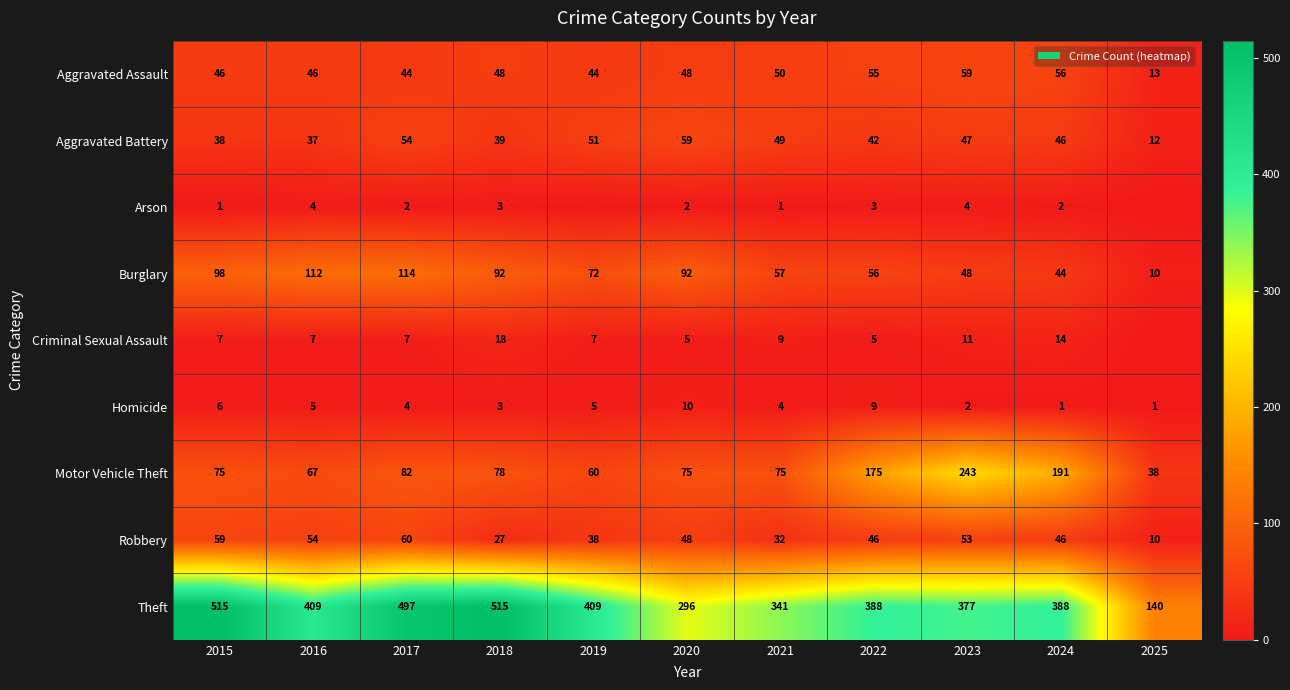

What is the total value across all series at 2017?

864